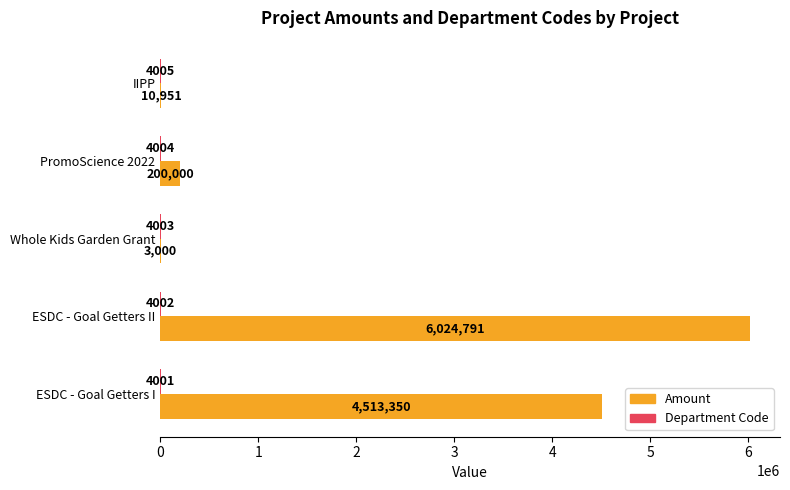

Is it true that Amount equals 6024791 at ESDC - Goal Getters II?

True